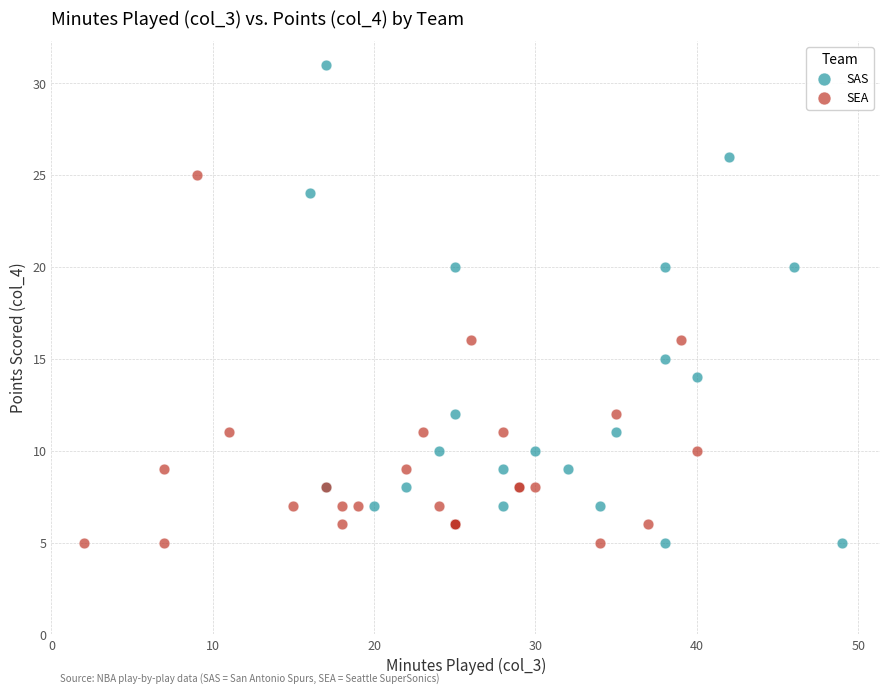

Which series has the largest Y range (max minus min)?

SAS